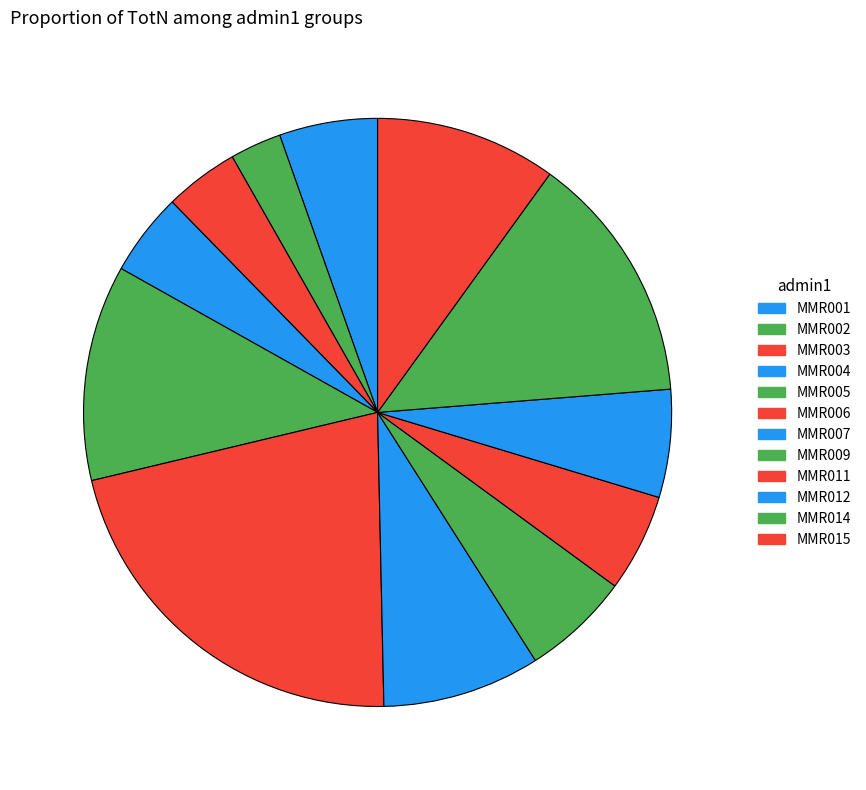

True or false: MMR003 accounts for 1% of the total.

False